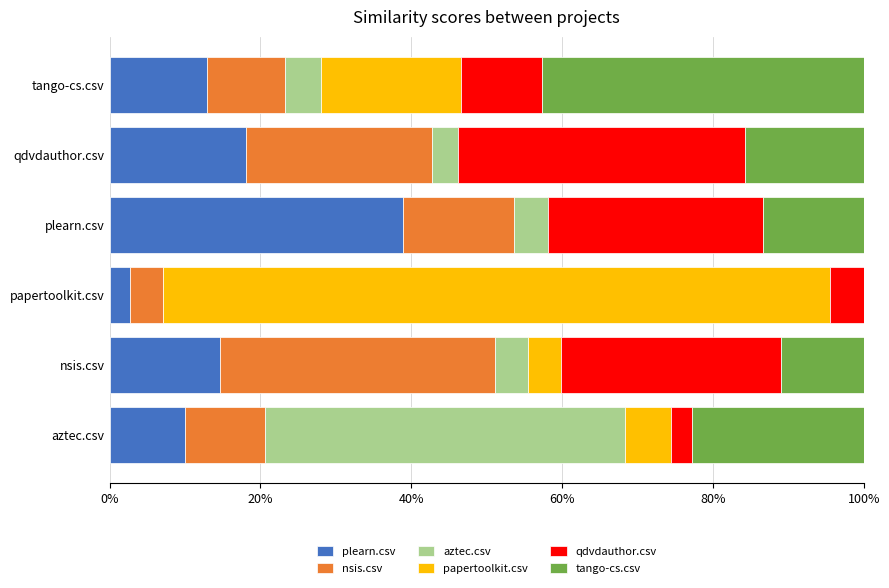

What is the highest value of the plearn.csv series?

38.9